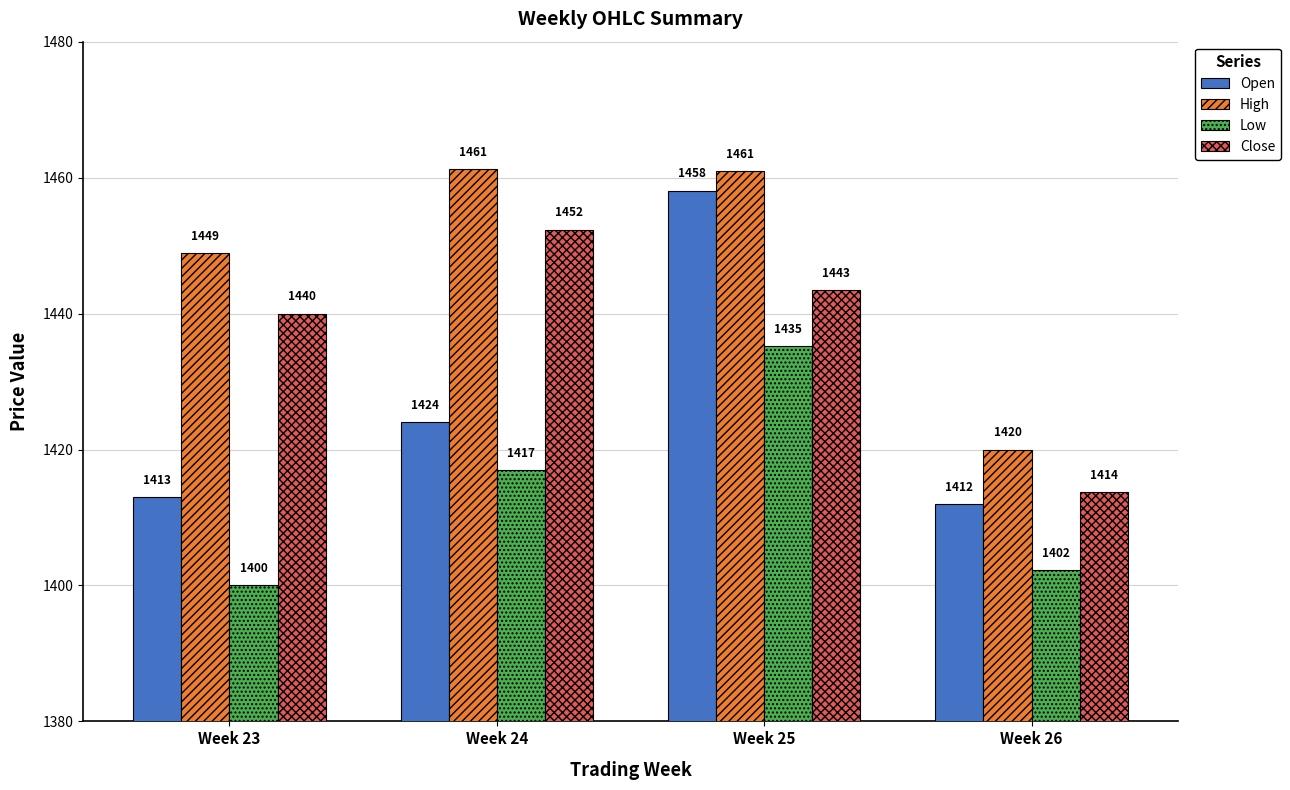

List the series in order of their overall mean, lowest first.

Low, Open, Close, High